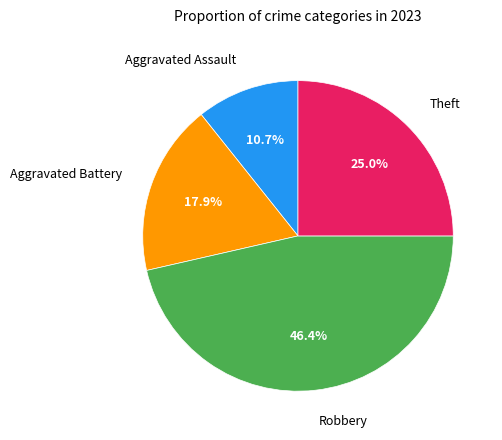

Does any single category account for the majority?

No